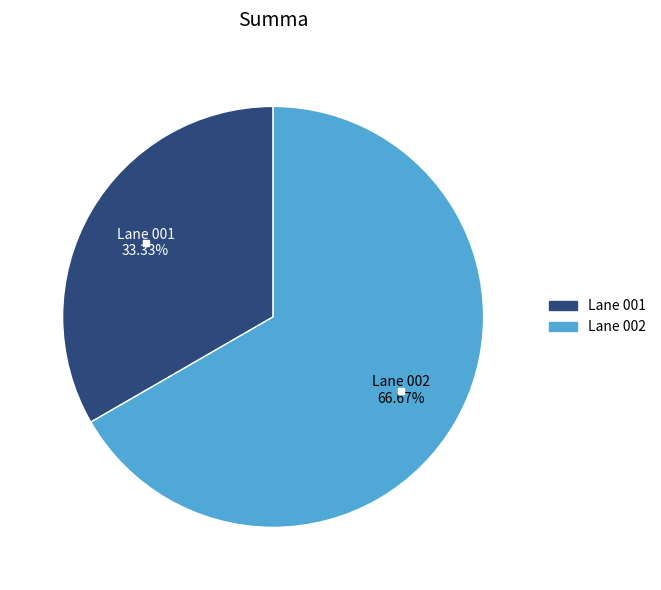

Which slice represents more than half of the pie?

Lane 002